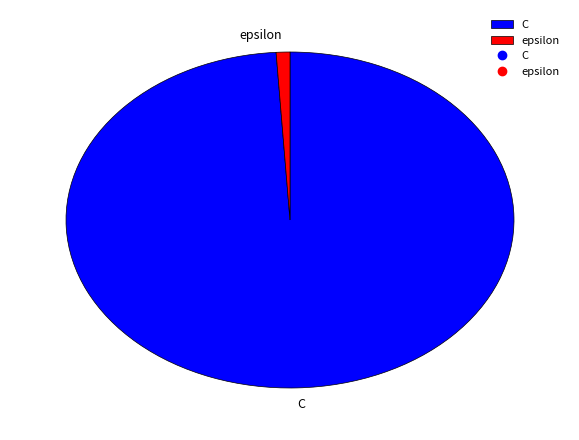

What is the smallest slice in the pie chart?

epsilon